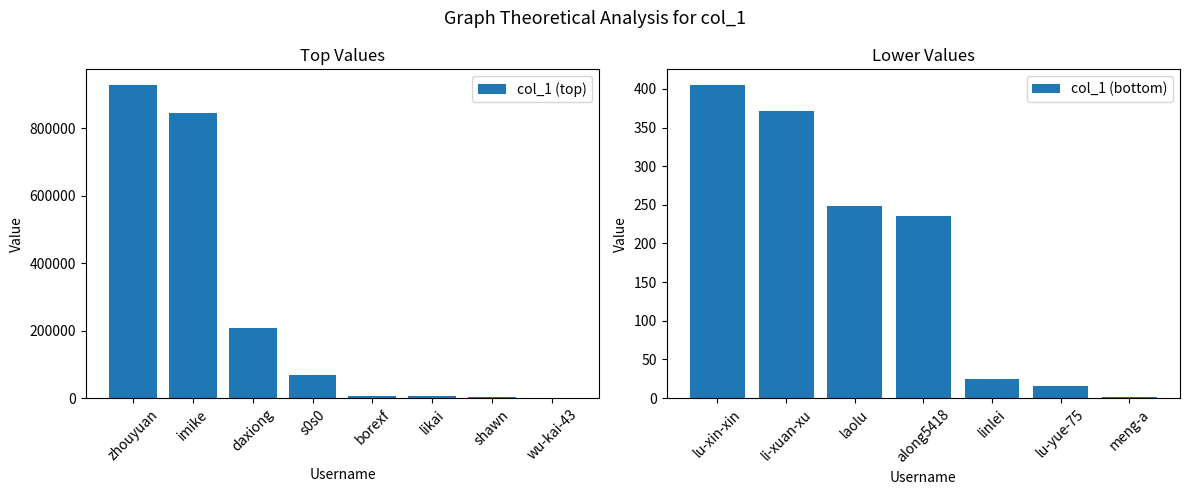

List the labels in order of value, smallest first.

meng-a, lu-yue-75, linlei, along5418, laolu, li-xuan-xu, lu-xin-xin, wu-kai-43, shawn, likai, borexf, s0s0, daxiong, imike, zhouyuan